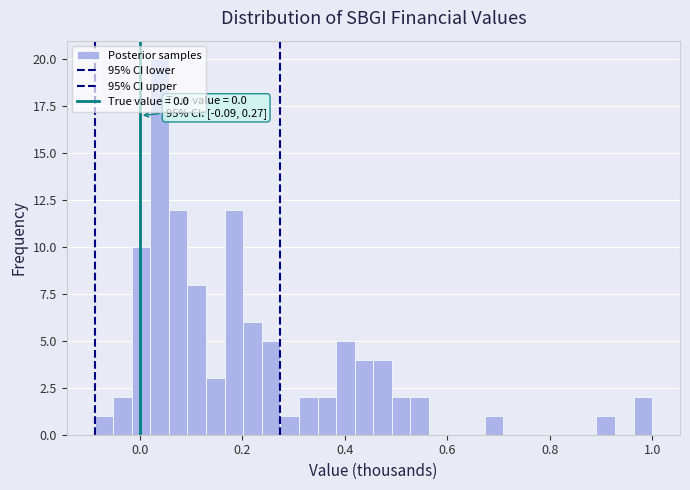

Around what value on the x-axis is the tallest bar? Give the approximate position of its centre, as read against the axis.

0.04